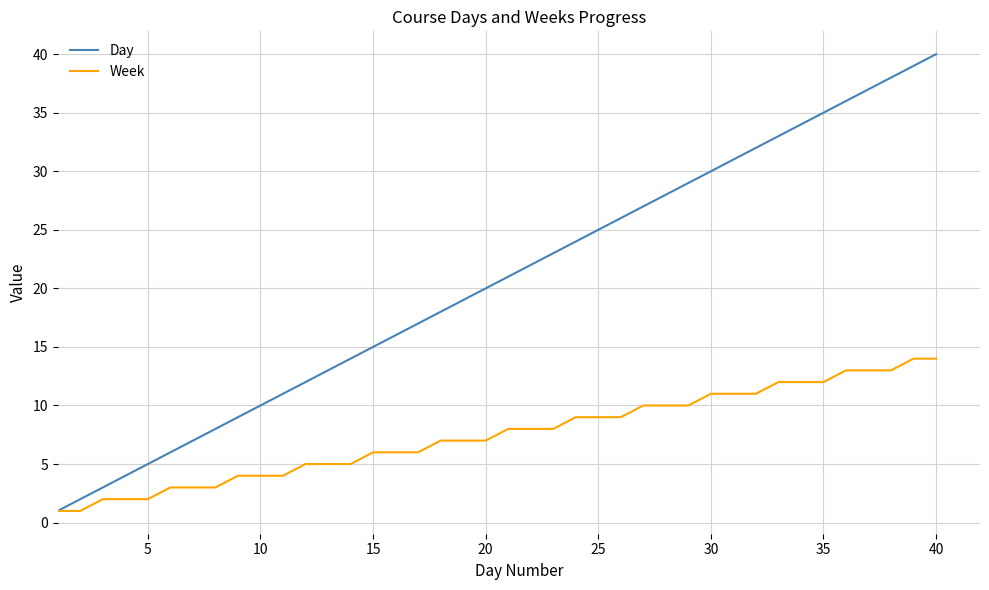

Which series has the largest total across all categories?

Day